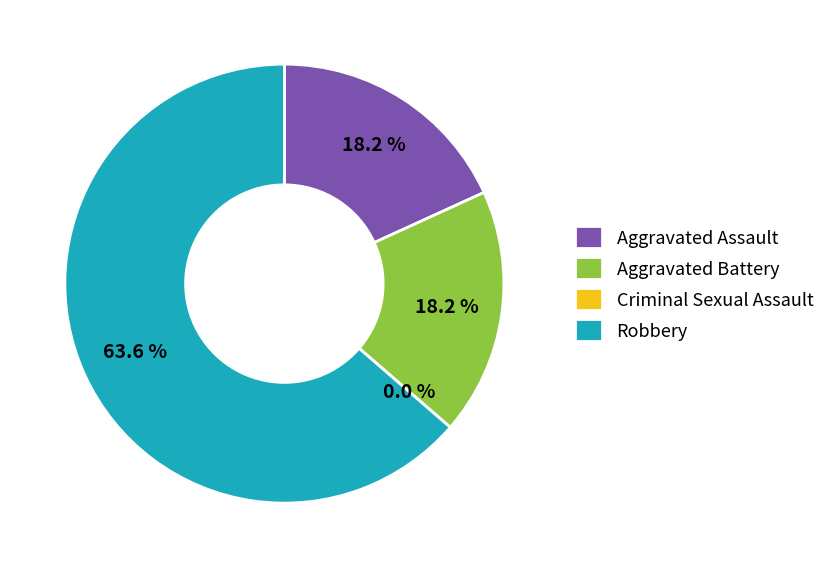

Count the number of slices in the pie.

4